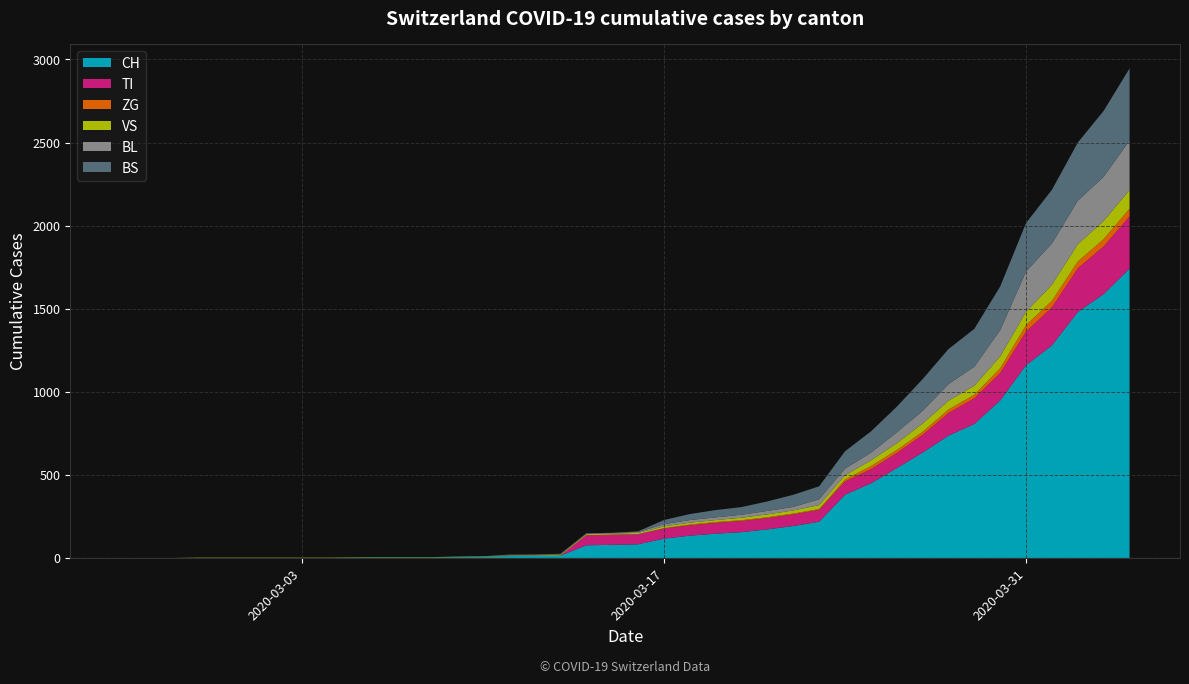

Reading right to left, extract all data points from this chart.

CH: 2020-04-04=1742	2020-04-03=1588	2020-04-02=1480	2020-04-01=1279	2020-03-31=1160	2020-03-30=948	2020-03-29=806	2020-03-28=736	2020-03-27=634	2020-03-26=540	2020-03-25=449	2020-03-24=380	2020-03-23=218	2020-03-22=192	2020-03-21=172	2020-03-20=155	2020-03-19=146	2020-03-18=134	2020-03-17=116	2020-03-16=82	2020-03-15=79	2020-03-14=76	2020-03-13=14	2020-03-12=12	2020-03-11=11	2020-03-10=6	2020-03-09=5	2020-03-08=3	2020-03-07=3	2020-03-06=3	2020-03-05=2	2020-03-04=0	2020-03-03=0	2020-03-02=0	2020-03-01=0	2020-02-29=0	2020-02-28=0	2020-02-27=0	2020-02-26=0	2020-02-25=0
TI: 2020-04-04=314	2020-04-03=287	2020-04-02=263	2020-04-01=229	2020-03-31=202	2020-03-30=165	2020-03-29=155	2020-03-28=136	2020-03-27=107	2020-03-26=91	2020-03-25=85	2020-03-24=80	2020-03-23=71	2020-03-22=70	2020-03-21=68	2020-03-20=67	2020-03-19=65	2020-03-18=62	2020-03-17=62	2020-03-16=61	2020-03-15=61	2020-03-14=61	2020-03-13=0	2020-03-12=0	2020-03-11=0	2020-03-10=0	2020-03-09=0	2020-03-08=0	2020-03-07=0	2020-03-06=0	2020-03-05=0	2020-03-04=0	2020-03-03=0	2020-03-02=0	2020-03-01=0	2020-02-29=0	2020-02-28=0	2020-02-27=0	2020-02-26=0	2020-02-25=0
ZG: 2020-04-04=46	2020-04-03=44	2020-04-02=41	2020-04-01=40	2020-03-31=39	2020-03-30=29	2020-03-29=21	2020-03-28=21	2020-03-27=18	2020-03-26=18	2020-03-25=18	2020-03-24=12	2020-03-23=5	2020-03-22=5	2020-03-21=5	2020-03-20=5	2020-03-19=5	2020-03-18=5	2020-03-17=1	2020-03-16=0	2020-03-15=0	2020-03-14=0	2020-03-13=0	2020-03-12=0	2020-03-11=0	2020-03-10=0	2020-03-09=0	2020-03-08=0	2020-03-07=0	2020-03-06=0	2020-03-05=0	2020-03-04=0	2020-03-03=0	2020-03-02=0	2020-03-01=0	2020-02-29=0	2020-02-28=0	2020-02-27=0	2020-02-26=0	2020-02-25=0
VS: 2020-04-04=112	2020-04-03=109	2020-04-02=104	2020-04-01=96	2020-03-31=81	2020-03-30=71	2020-03-29=54	2020-03-28=53	2020-03-27=50	2020-03-26=41	2020-03-25=35	2020-03-24=25	2020-03-23=24	2020-03-22=19	2020-03-21=17	2020-03-20=15	2020-03-19=12	2020-03-18=11	2020-03-17=11	2020-03-16=8	2020-03-15=6	2020-03-14=6	2020-03-13=5	2020-03-12=3	2020-03-11=3	2020-03-10=2	2020-03-09=2	2020-03-08=2	2020-03-07=2	2020-03-06=2	2020-03-05=2	2020-03-04=2	2020-03-03=2	2020-03-02=2	2020-03-01=2	2020-02-29=2	2020-02-28=2	2020-02-27=0	2020-02-26=0	2020-02-25=0
BL: 2020-04-04=298	2020-04-03=266	2020-04-02=262	2020-04-01=249	2020-03-31=242	2020-03-30=158	2020-03-29=115	2020-03-28=100	2020-03-27=76	2020-03-26=65	2020-03-25=46	2020-03-24=40	2020-03-23=35	2020-03-22=21	2020-03-21=21	2020-03-20=18	2020-03-19=16	2020-03-18=16	2020-03-17=13	2020-03-16=5	2020-03-15=5	2020-03-14=2	2020-03-13=2	2020-03-12=2	2020-03-11=2	2020-03-10=2	2020-03-09=1	2020-03-08=0	2020-03-07=0	2020-03-06=0	2020-03-05=0	2020-03-04=0	2020-03-03=0	2020-03-02=0	2020-03-01=0	2020-02-29=0	2020-02-28=0	2020-02-27=0	2020-02-26=0	2020-02-25=0
BS: 2020-04-04=434	2020-04-03=397	2020-04-02=350	2020-04-01=323	2020-03-31=292	2020-03-30=263	2020-03-29=228	2020-03-28=211	2020-03-27=191	2020-03-26=155	2020-03-25=128	2020-03-24=105	2020-03-23=78	2020-03-22=73	2020-03-21=57	2020-03-20=46	2020-03-19=44	2020-03-18=36	2020-03-17=25	2020-03-16=4	2020-03-15=0	2020-03-14=4	2020-03-13=4	2020-03-12=4	2020-03-11=4	2020-03-10=0	2020-03-09=0	2020-03-08=0	2020-03-07=0	2020-03-06=0	2020-03-05=0	2020-03-04=0	2020-03-03=0	2020-03-02=0	2020-03-01=0	2020-02-29=0	2020-02-28=0	2020-02-27=0	2020-02-26=0	2020-02-25=0